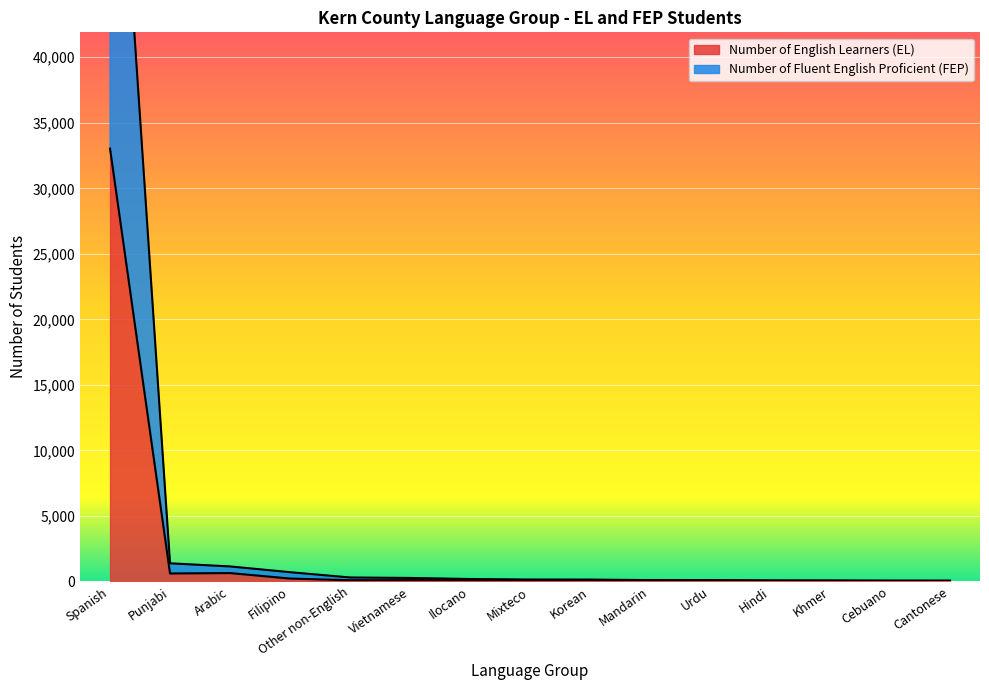

What is the difference between the second highest and second lowest values in the Number of Fluent English Proficient (FEP) series?

1314